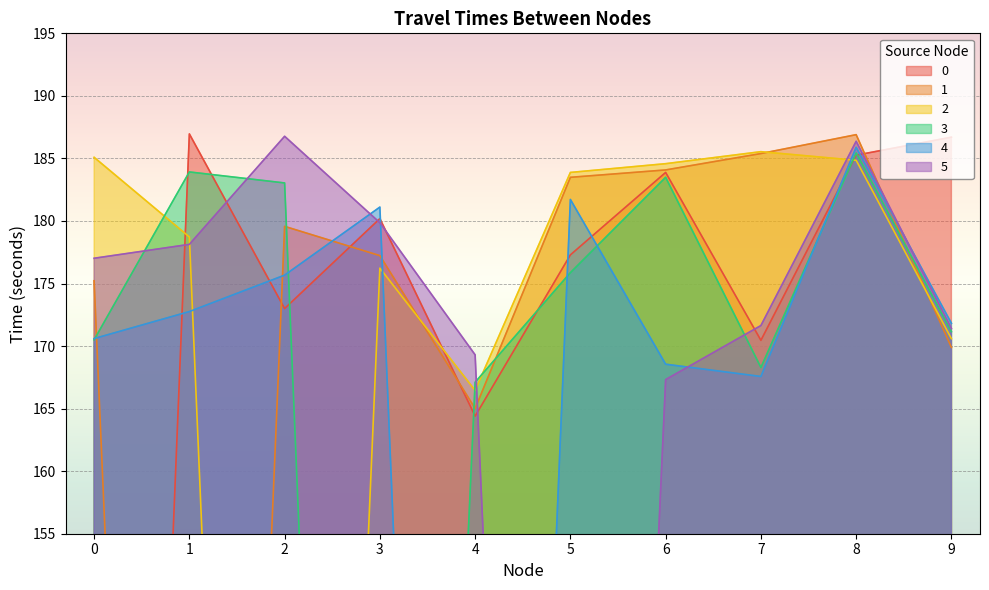

What is the total value across all series at 6?

1071.9